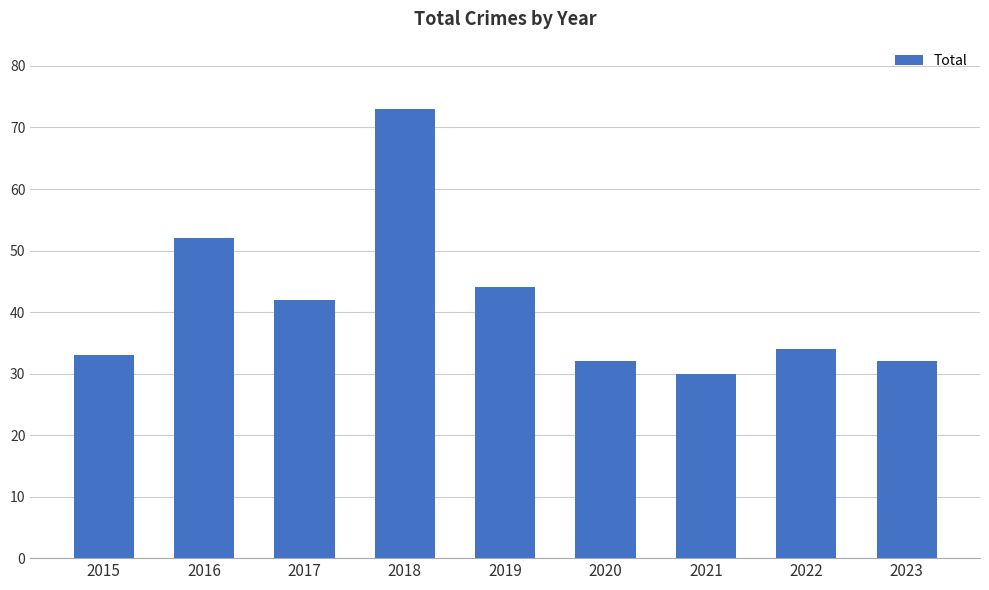

What is the greatest value displayed?

73